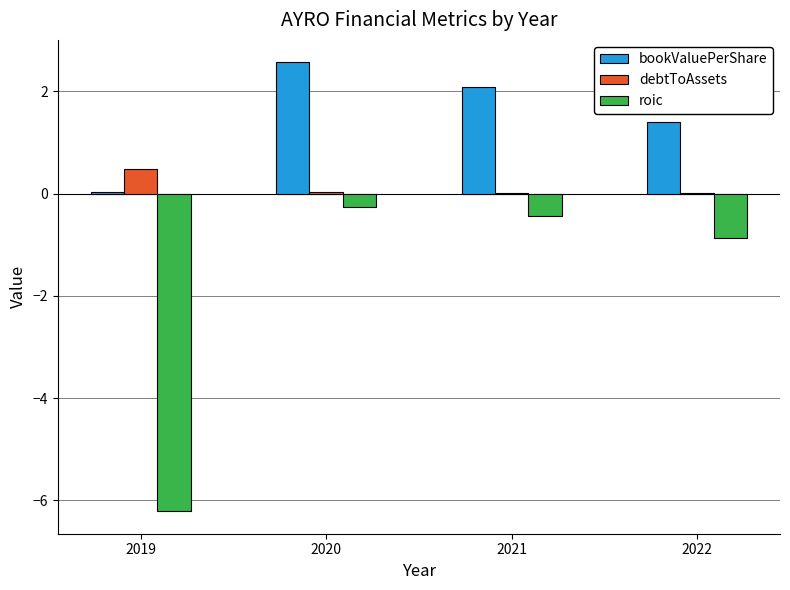

Is it true that bookValuePerShare equals 2.1 at 2021?

True